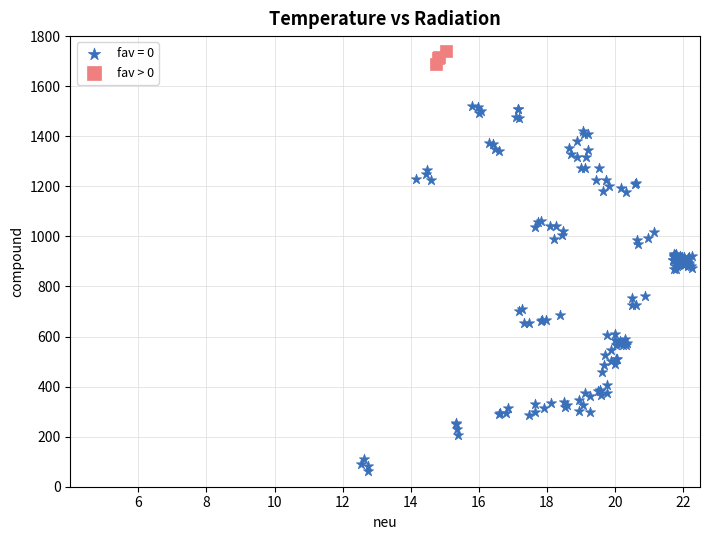

Which series has the widest spread of Y values?

fav = 0